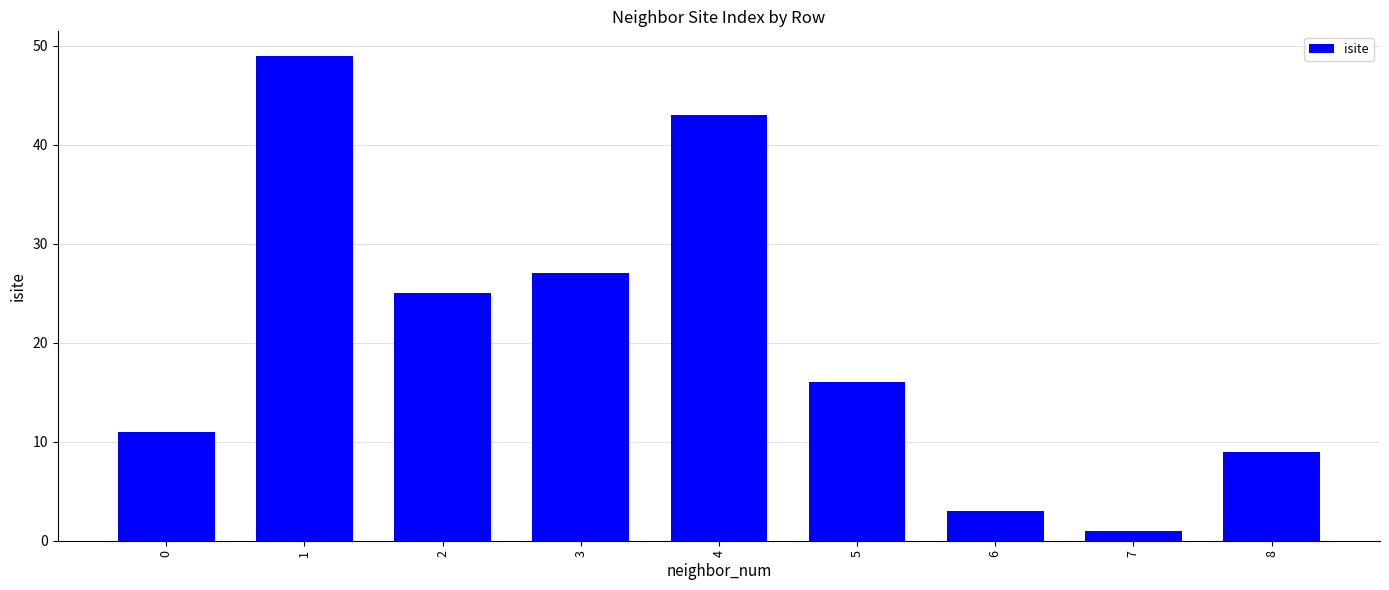

Reading right to left, list all the values displayed in this chart.

8=9	7=1	6=3	5=16	4=43	3=27	2=25	1=49	0=11